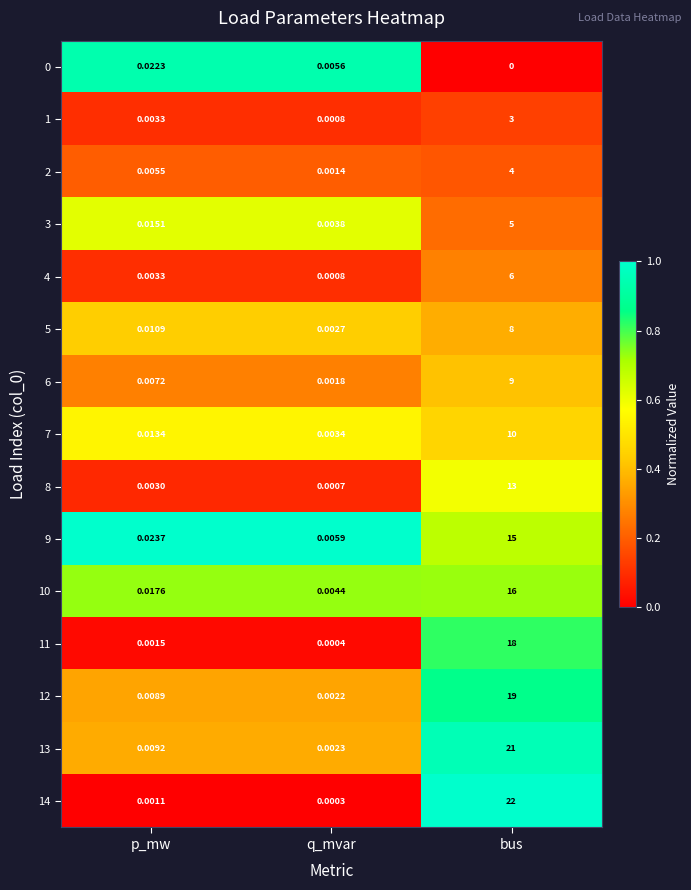

Where is 6 nearest to the value 4?

p_mw